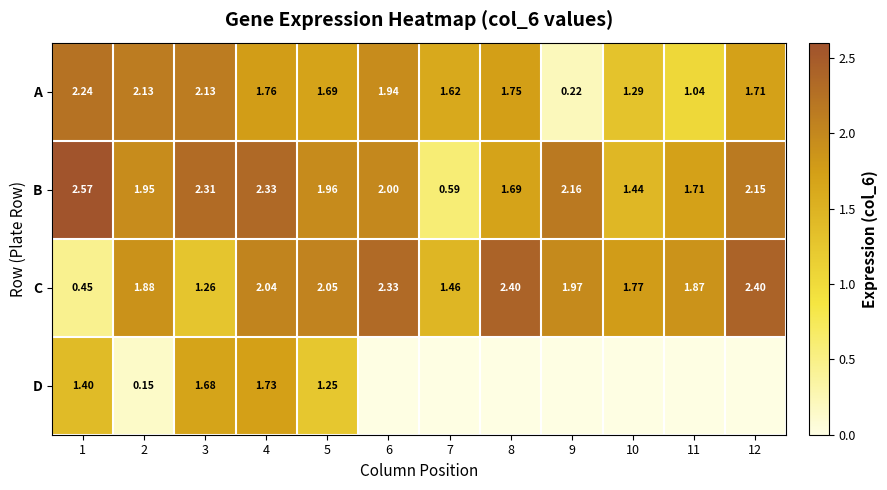

At 2, list the series in order from smallest to largest.

D, C, B, A